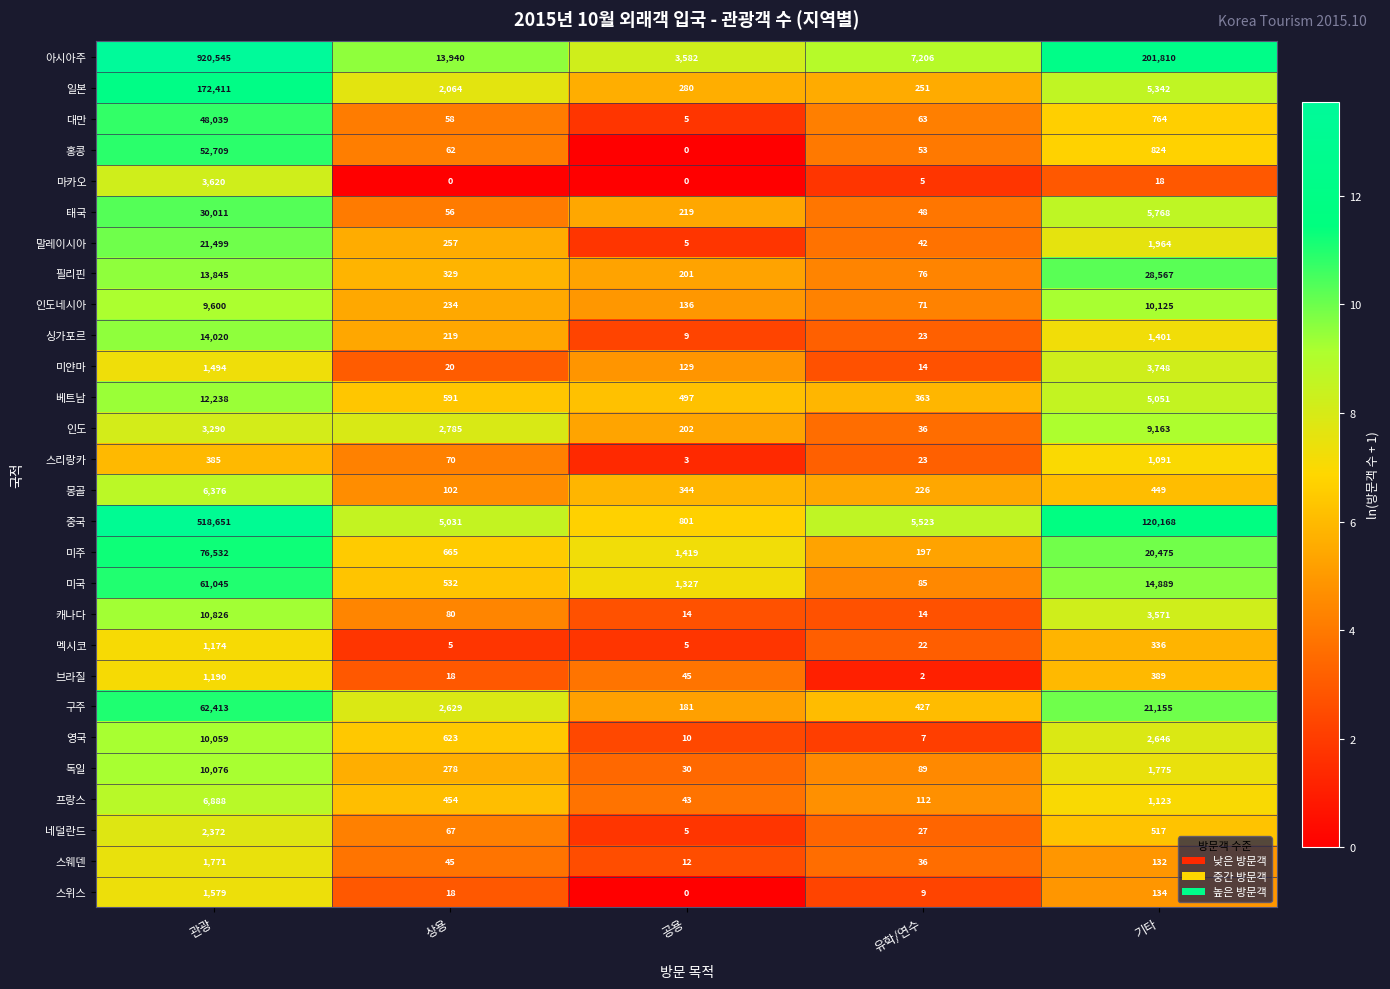

Is it true that 독일 equals 432 at 기타?

False